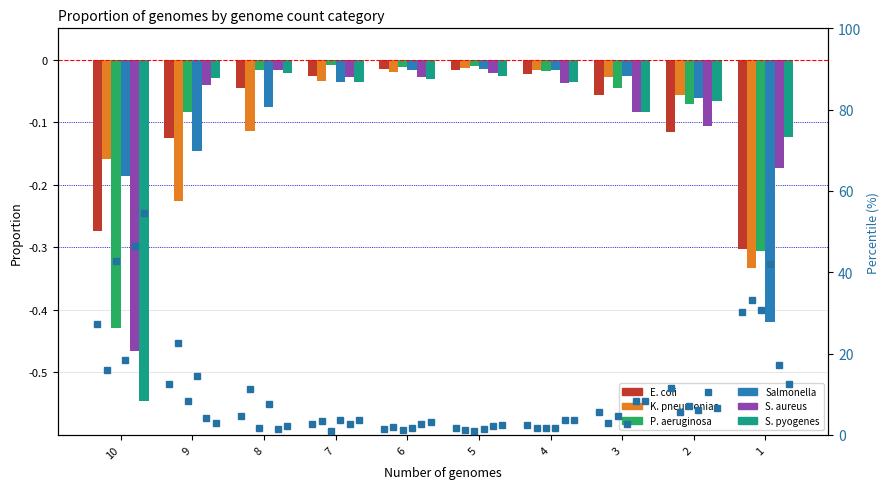

Is it true that Salmonella equals -0.0 at 5?

False